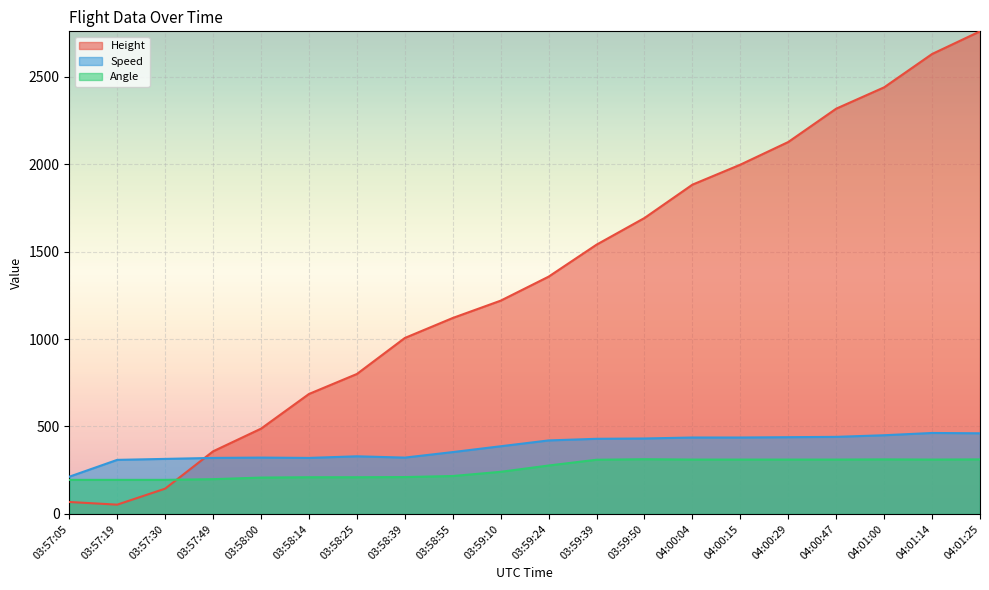

What are all the series names shown in the legend?

Height, Speed, Angle